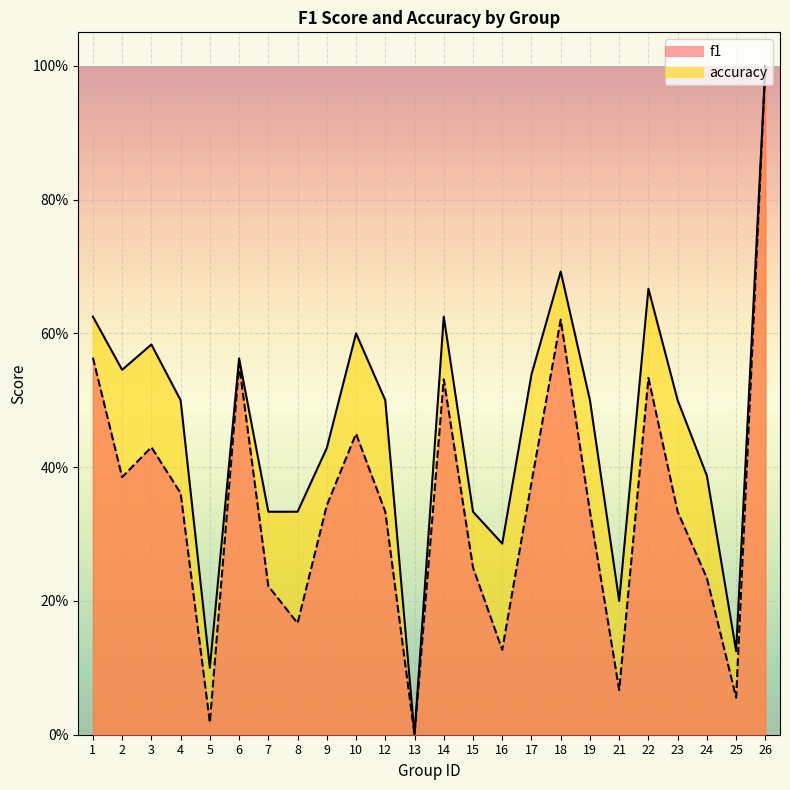

How many lines are shown in the chart?

2